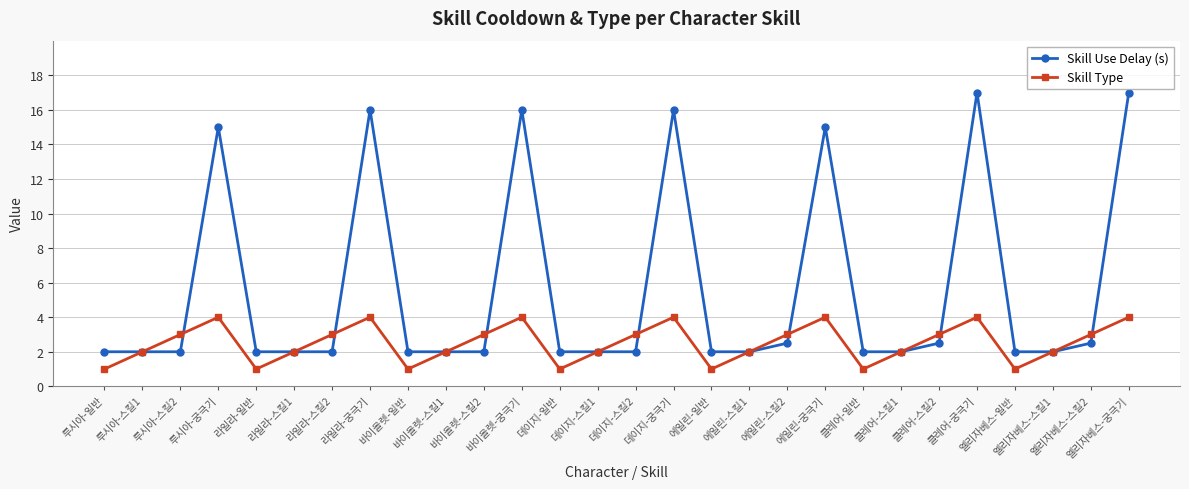

Reading left to right, transcribe all the data shown in this chart.

Skill Use Delay (s): 루시아-일반=2.0	루시아-스킬1=2.0	루시아-스킬2=2.0	루시아-궁극기=15.0	라일라-일반=2.0	라일라-스킬1=2.0	라일라-스킬2=2.0	라일라-궁극기=16.0	바이올렛-일반=2.0	바이올렛-스킬1=2.0	바이올렛-스킬2=2.0	바이올렛-궁극기=16.0	데이지-일반=2.0	데이지-스킬1=2.0	데이지-스킬2=2.0	데이지-궁극기=16.0	에일린-일반=2.0	에일린-스킬1=2.0	에일린-스킬2=2.5	에일린-궁극기=15.0	클레어-일반=2.0	클레어-스킬1=2.0	클레어-스킬2=2.5	클레어-궁극기=17.0	엘리자베스-일반=2.0	엘리자베스-스킬1=2.0	엘리자베스-스킬2=2.5	엘리자베스-궁극기=17.0
Skill Type: 루시아-일반=1.0	루시아-스킬1=2.0	루시아-스킬2=3.0	루시아-궁극기=4.0	라일라-일반=1.0	라일라-스킬1=2.0	라일라-스킬2=3.0	라일라-궁극기=4.0	바이올렛-일반=1.0	바이올렛-스킬1=2.0	바이올렛-스킬2=3.0	바이올렛-궁극기=4.0	데이지-일반=1.0	데이지-스킬1=2.0	데이지-스킬2=3.0	데이지-궁극기=4.0	에일린-일반=1.0	에일린-스킬1=2.0	에일린-스킬2=3.0	에일린-궁극기=4.0	클레어-일반=1.0	클레어-스킬1=2.0	클레어-스킬2=3.0	클레어-궁극기=4.0	엘리자베스-일반=1.0	엘리자베스-스킬1=2.0	엘리자베스-스킬2=3.0	엘리자베스-궁극기=4.0